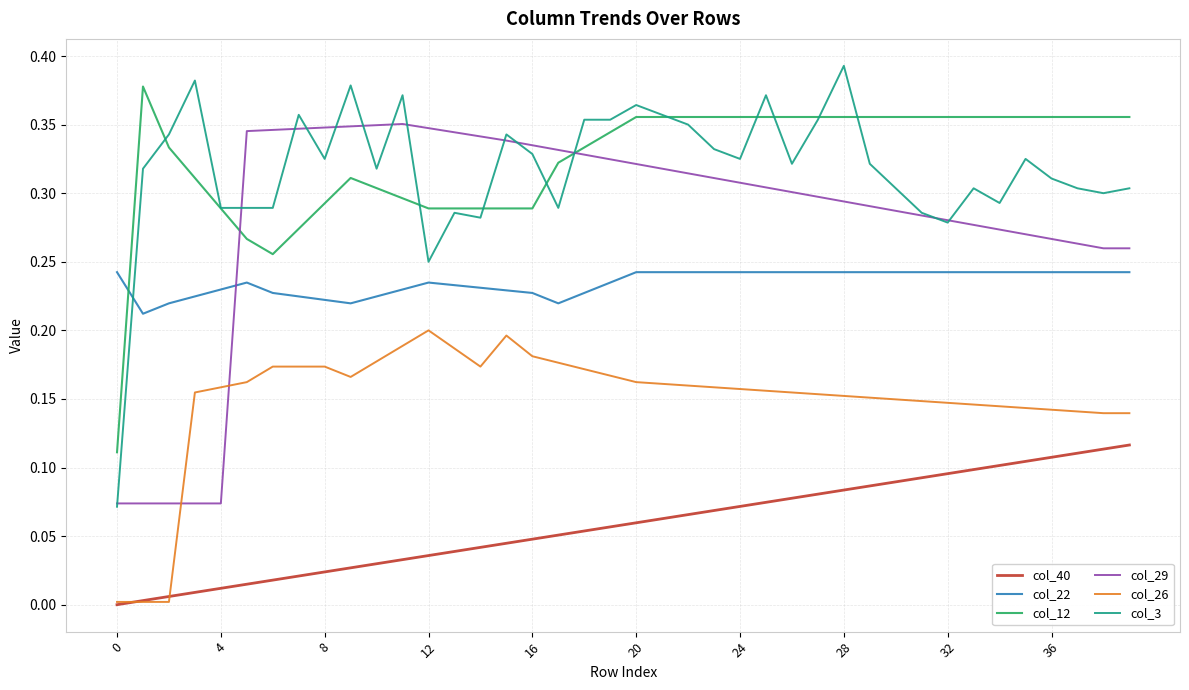

True or false: col_26 and col_22 cross at least once.

False